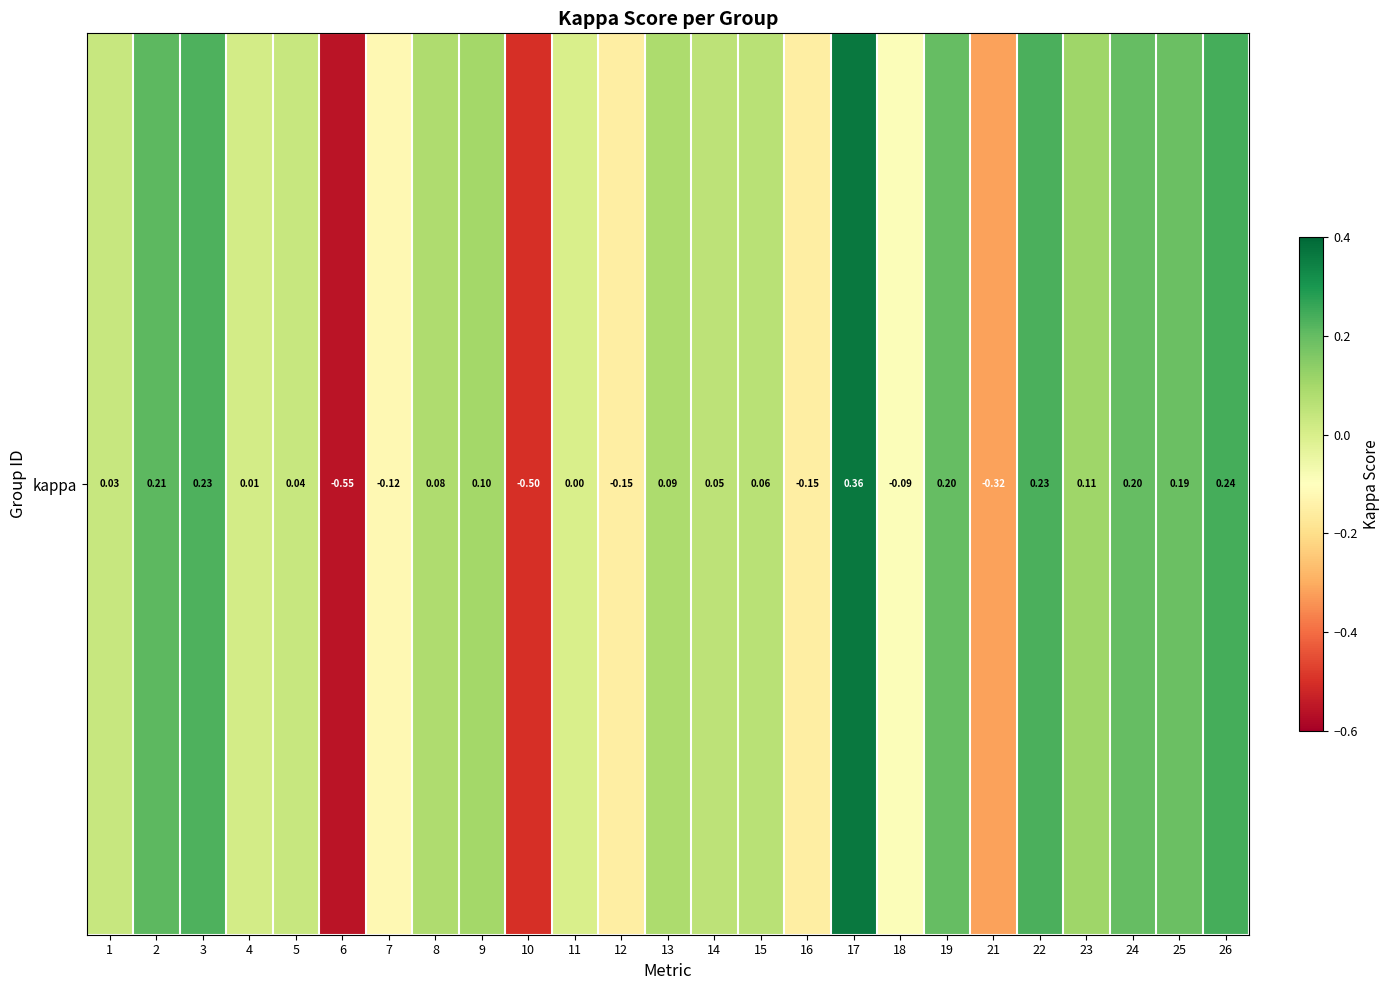

How many series are shown in this chart?

1